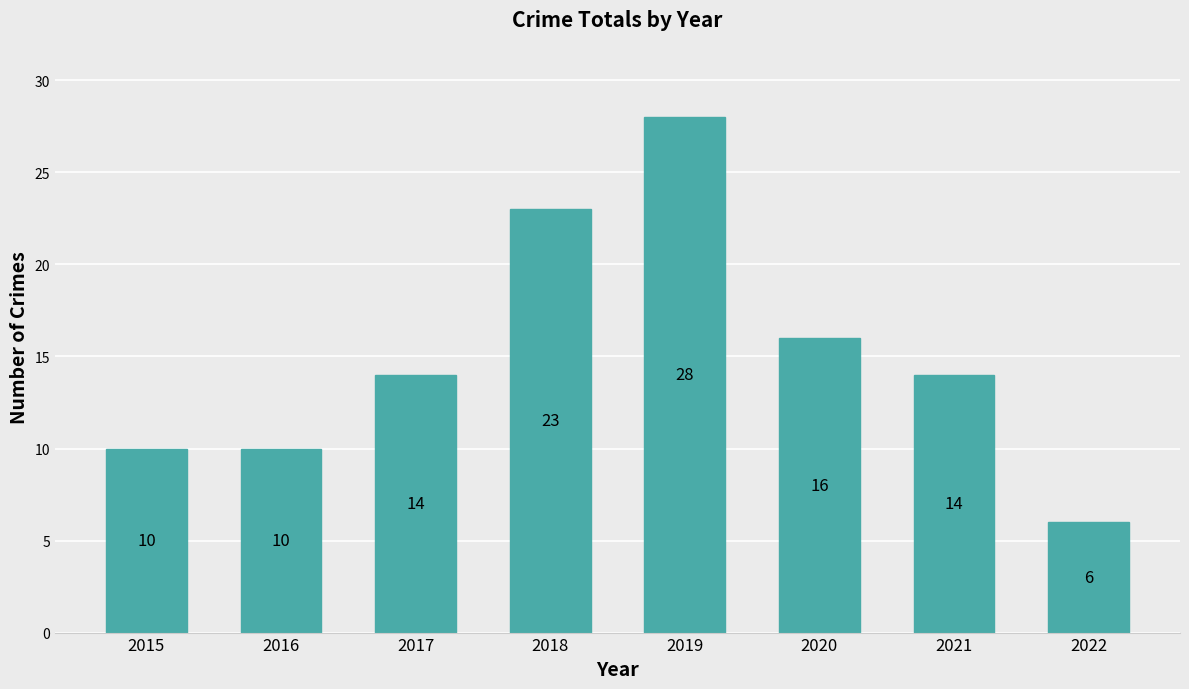

Read the value at 2020.

16